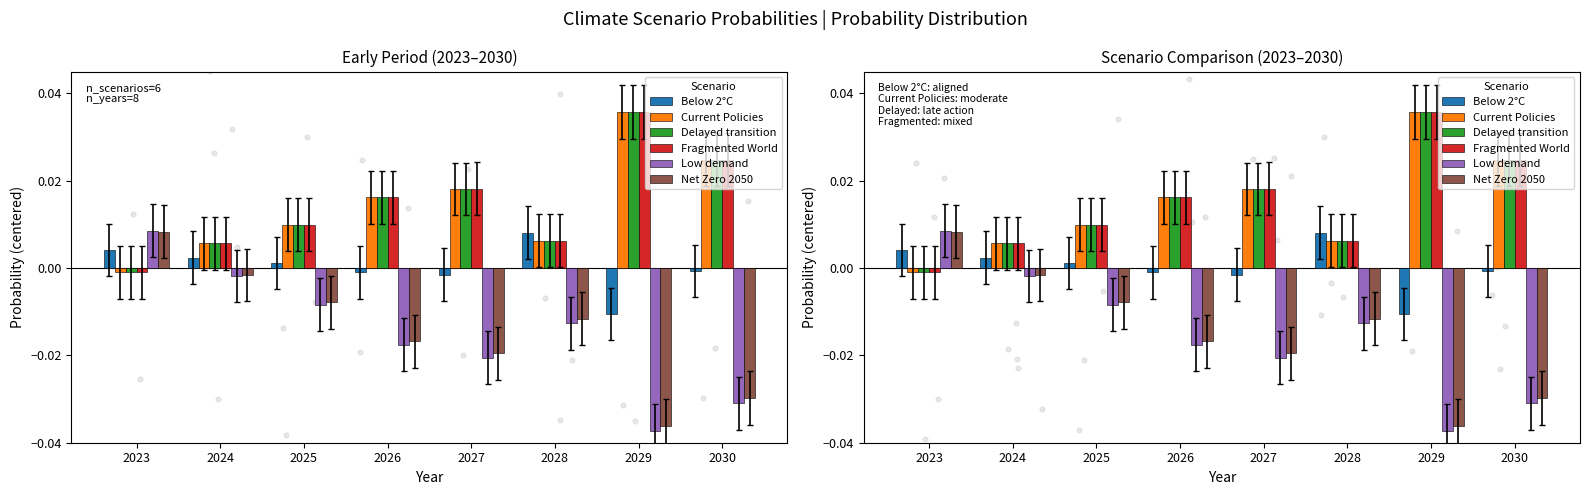

Is the value of Net Zero 2050 at 2024 greater than the value of Fragmented World at 2028?

No